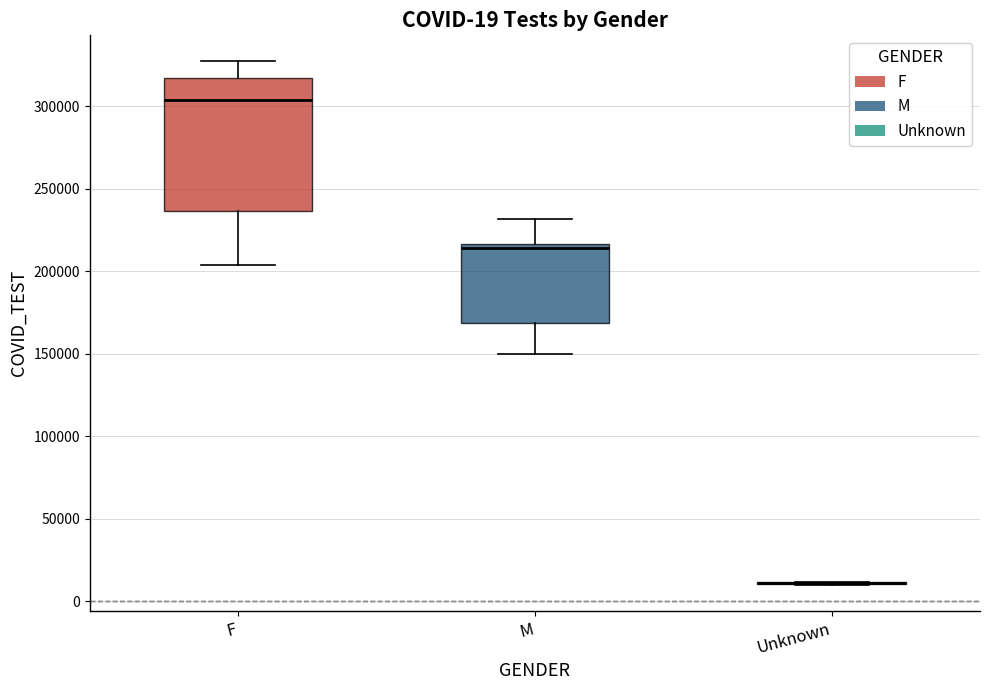

Which box is the tallest, from its lower edge to its upper edge?

F